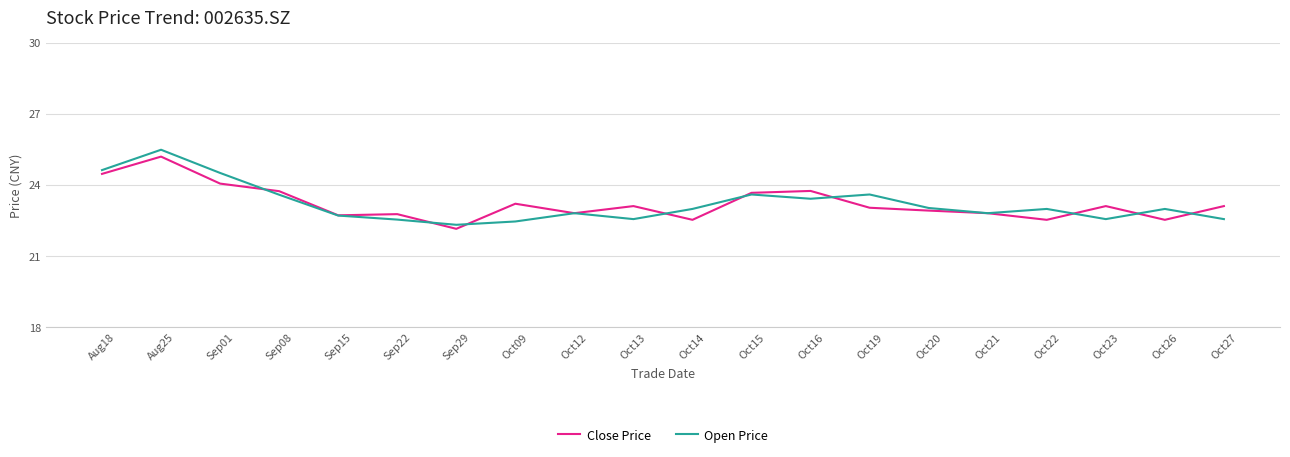

Which series has the widest spread of values?

Open Price